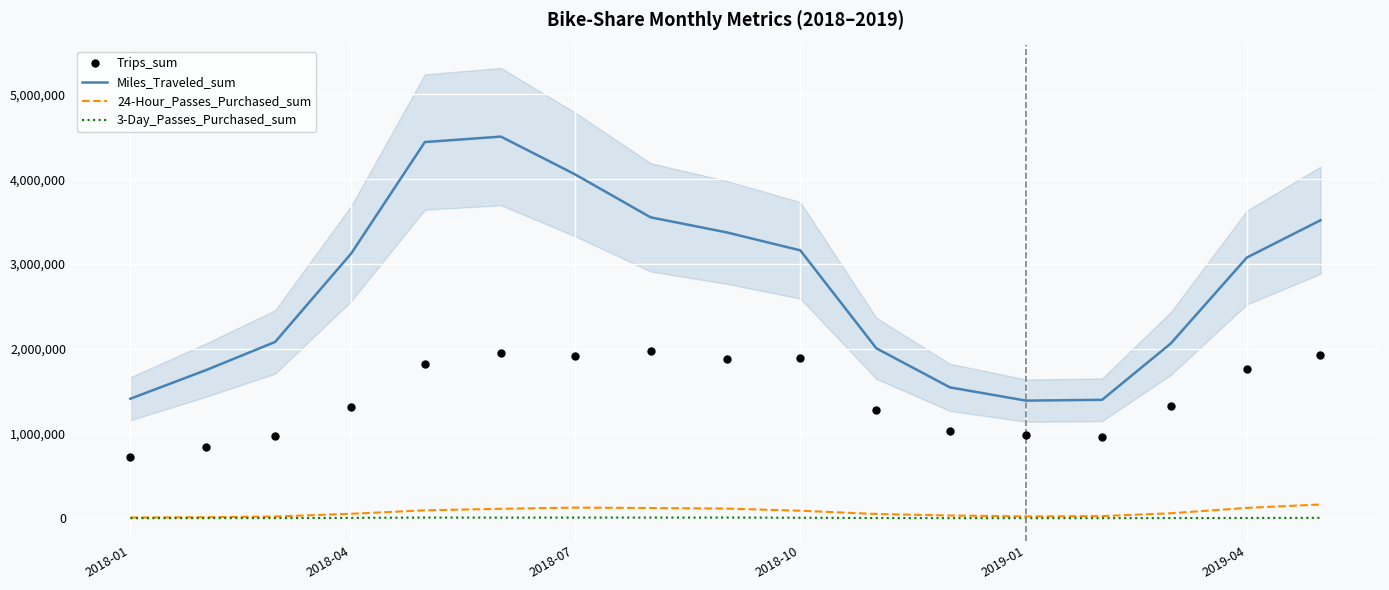

What are all the series names shown in the legend?

Miles_Traveled_sum, 24-Hour_Passes_Purchased_sum, 3-Day_Passes_Purchased_sum, Trips_sum